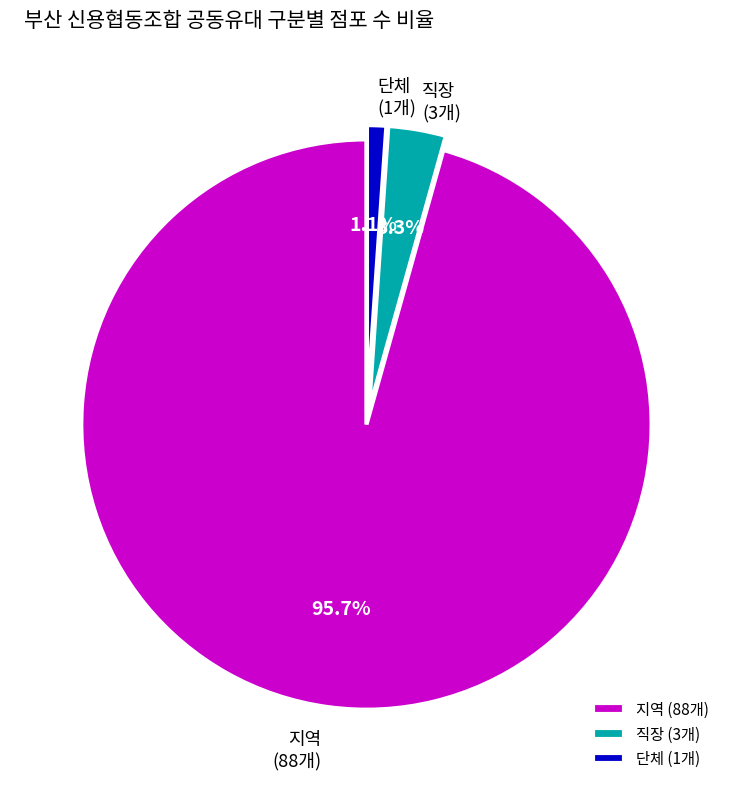

How much of the chart is everything except 직장?

96.7%